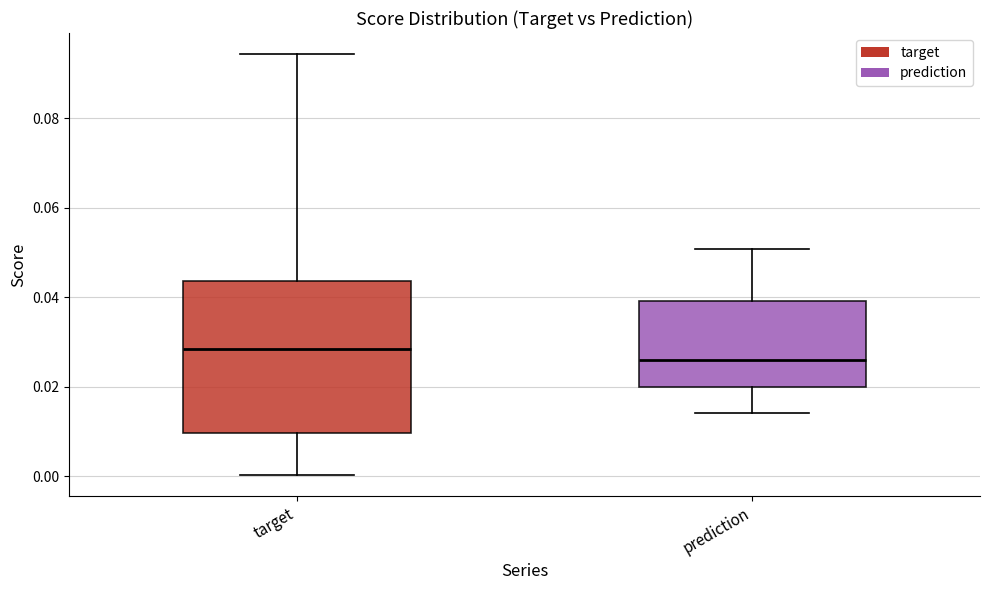

Reading left to right, read every box against the y-axis: the position of its median line, the range the box covers, and the ends of its whiskers. The values are not printed on the chart, so give them approximately, as read against the axis.

target: median 0.028, box 0.010 to 0.044, whiskers 0.000 to 0.094
prediction: median 0.026, box 0.020 to 0.040, whiskers 0.014 to 0.050